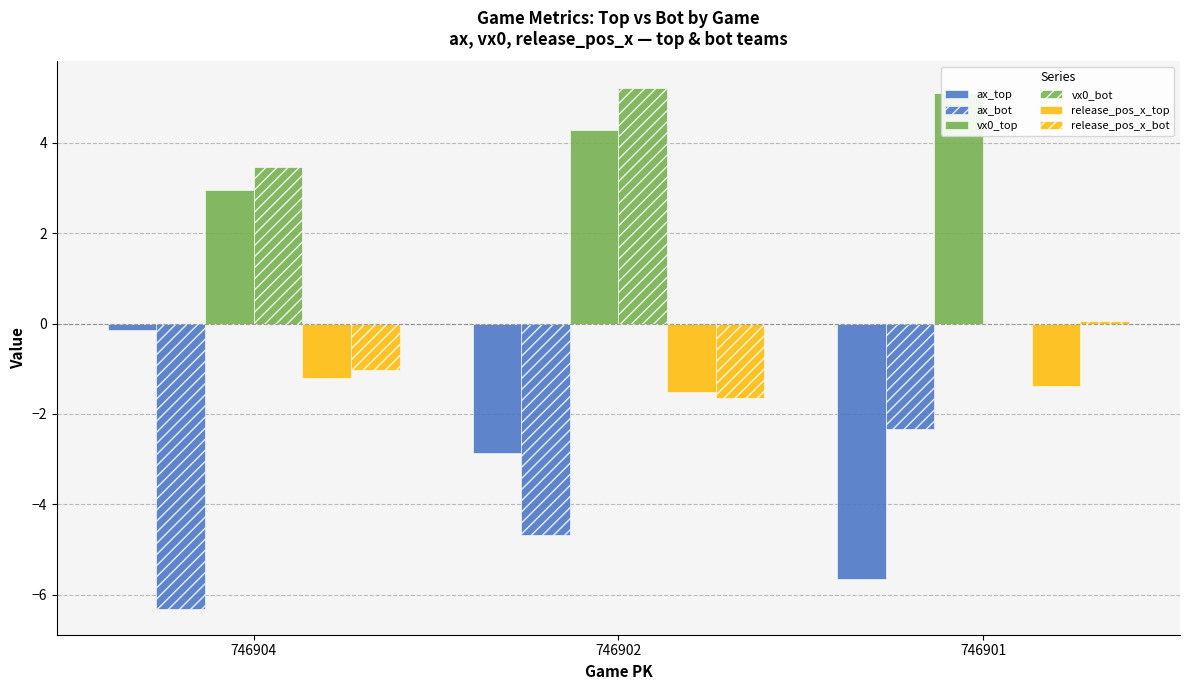

List the labels in order of release_pos_x_top value, largest first.

746904, 746901, 746902